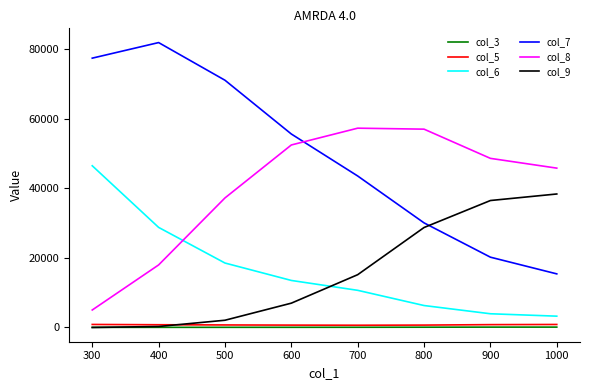

What is the greatest value displayed?

81911.0